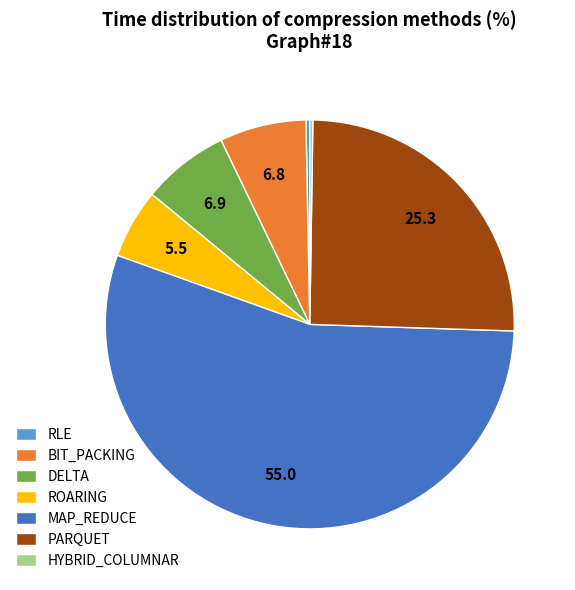

Do DELTA and BIT_PACKING together represent more than half of the pie?

No